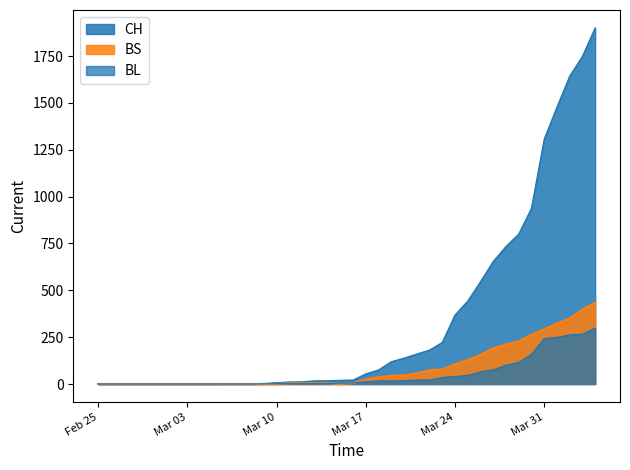

What is the label of the 30th point from the left?

2020-03-25